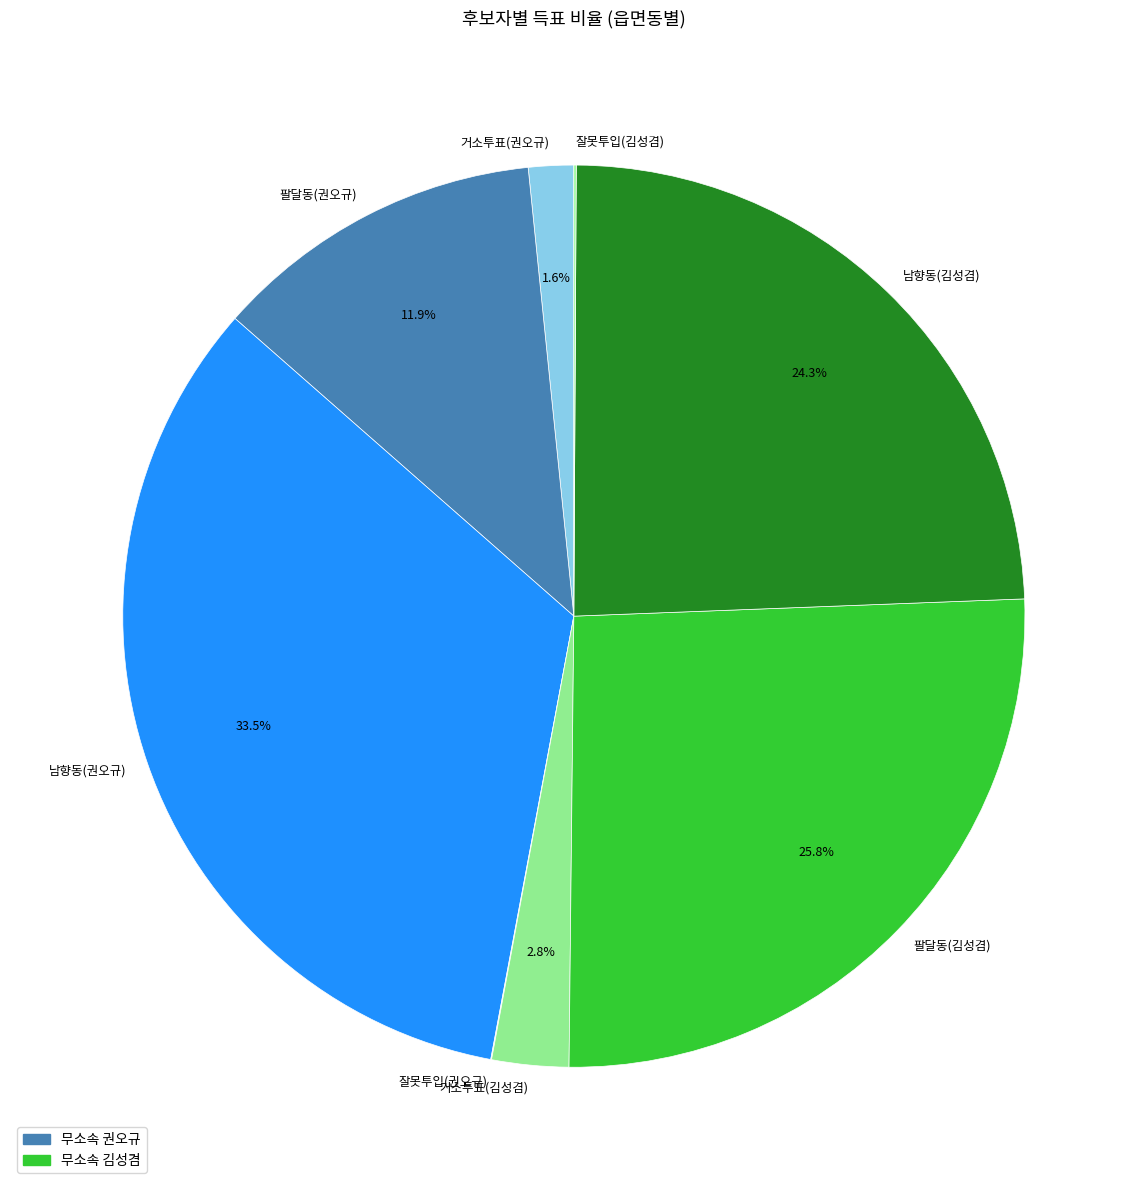

What is the largest slice in the pie chart?

남향동(권오규)